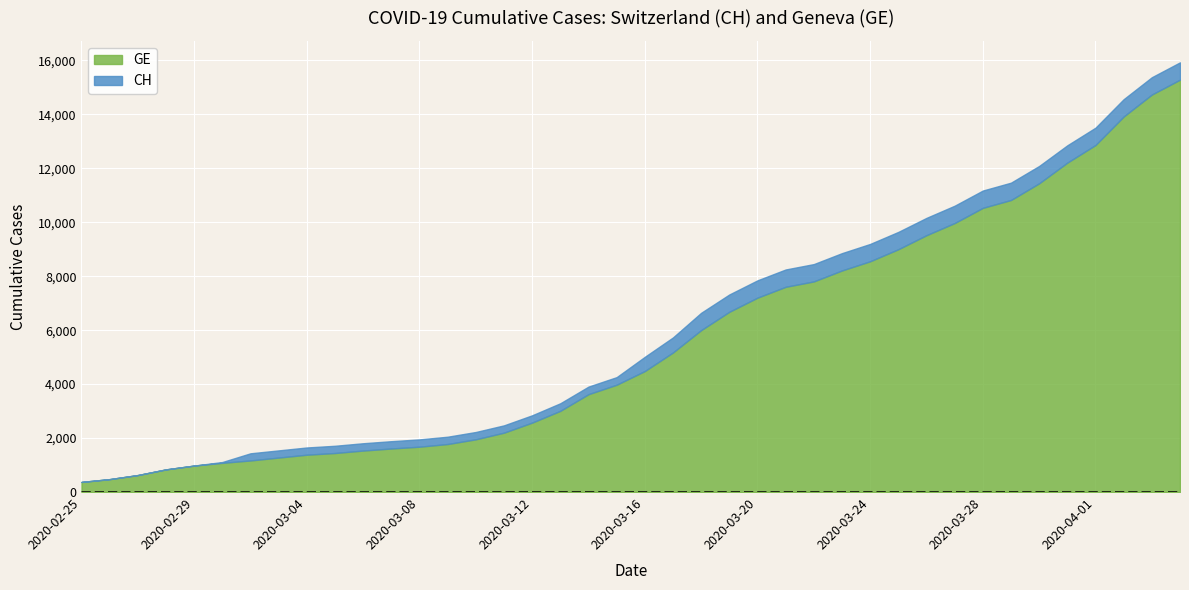

What is the difference between the second highest and second lowest values in the GE series?

14254